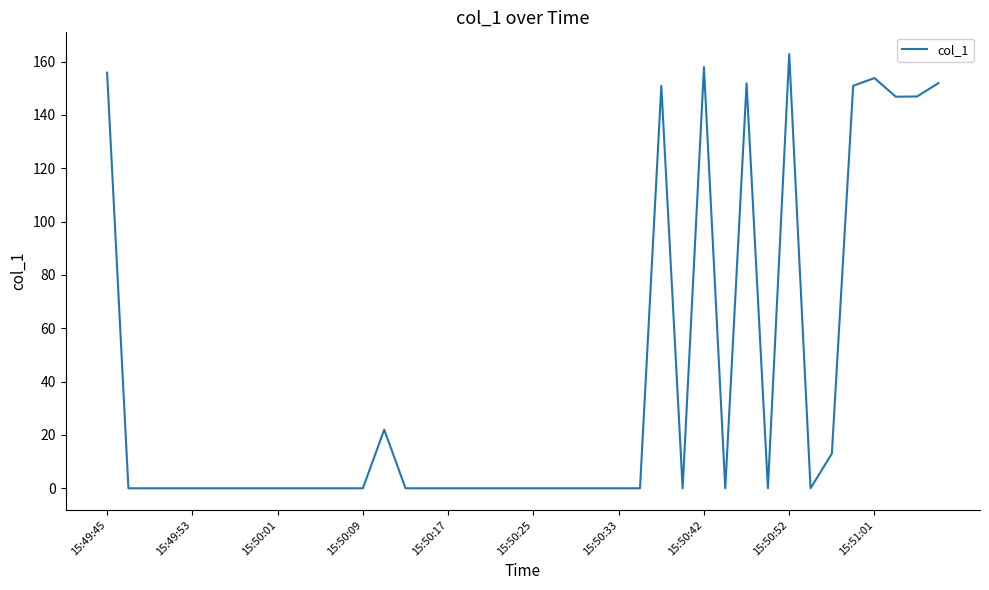

What is the greatest value displayed?

162.8